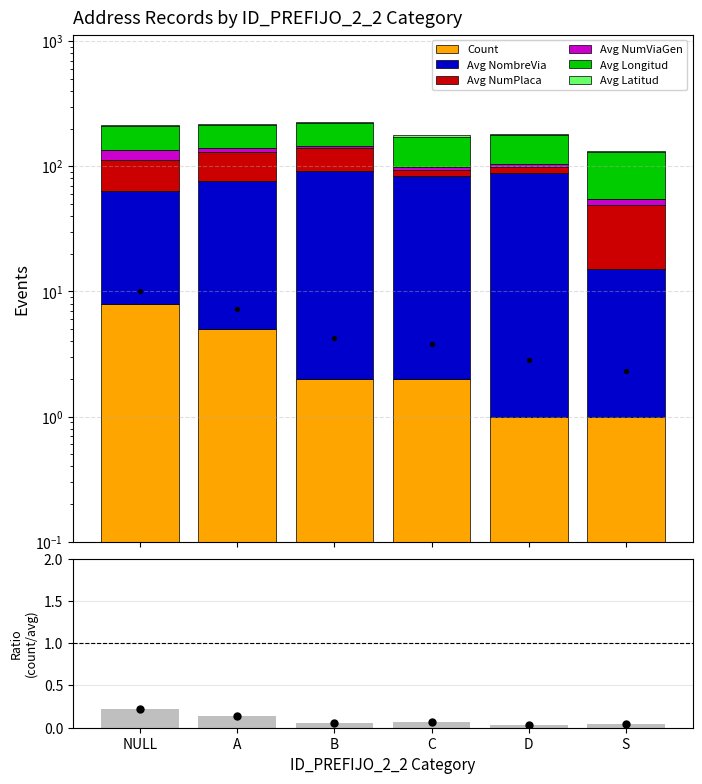

Which series has the largest total across all categories?

AVG_LONGITUD